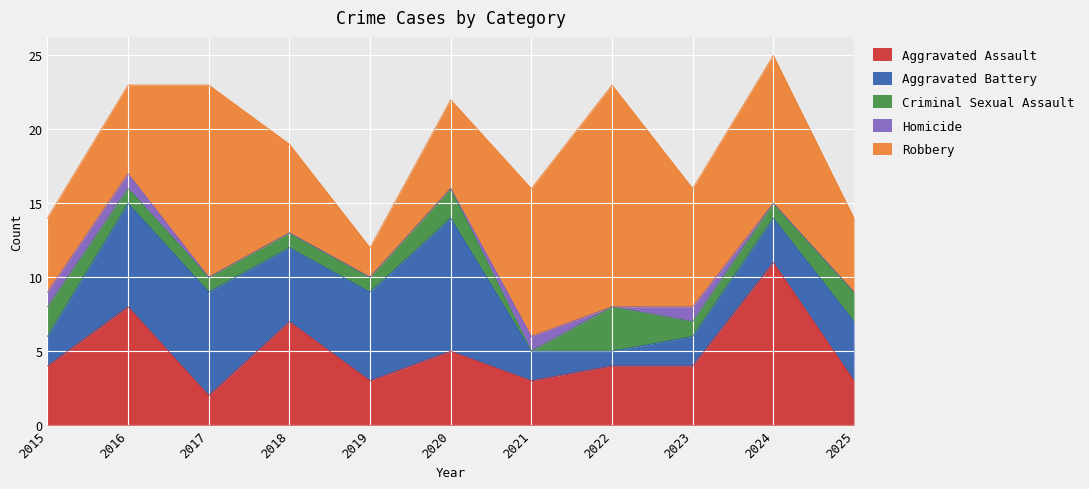

How many lines are shown in the chart?

5